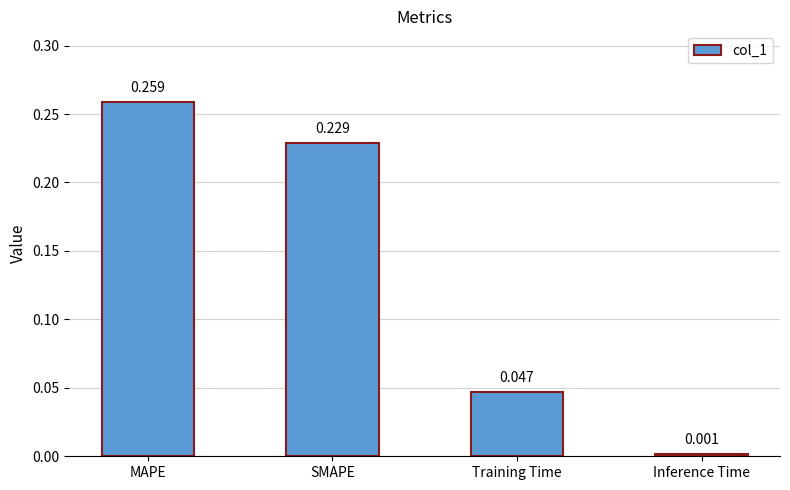

Which label corresponds to the largest value in the chart?

MAPE